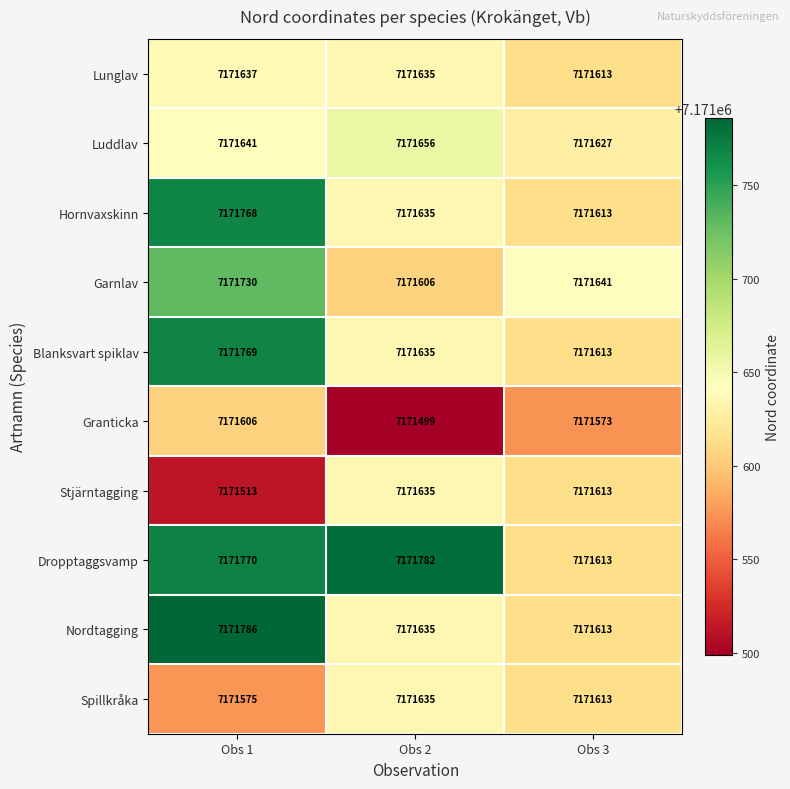

What is the difference between the highest and lowest values at Obs 3?

68